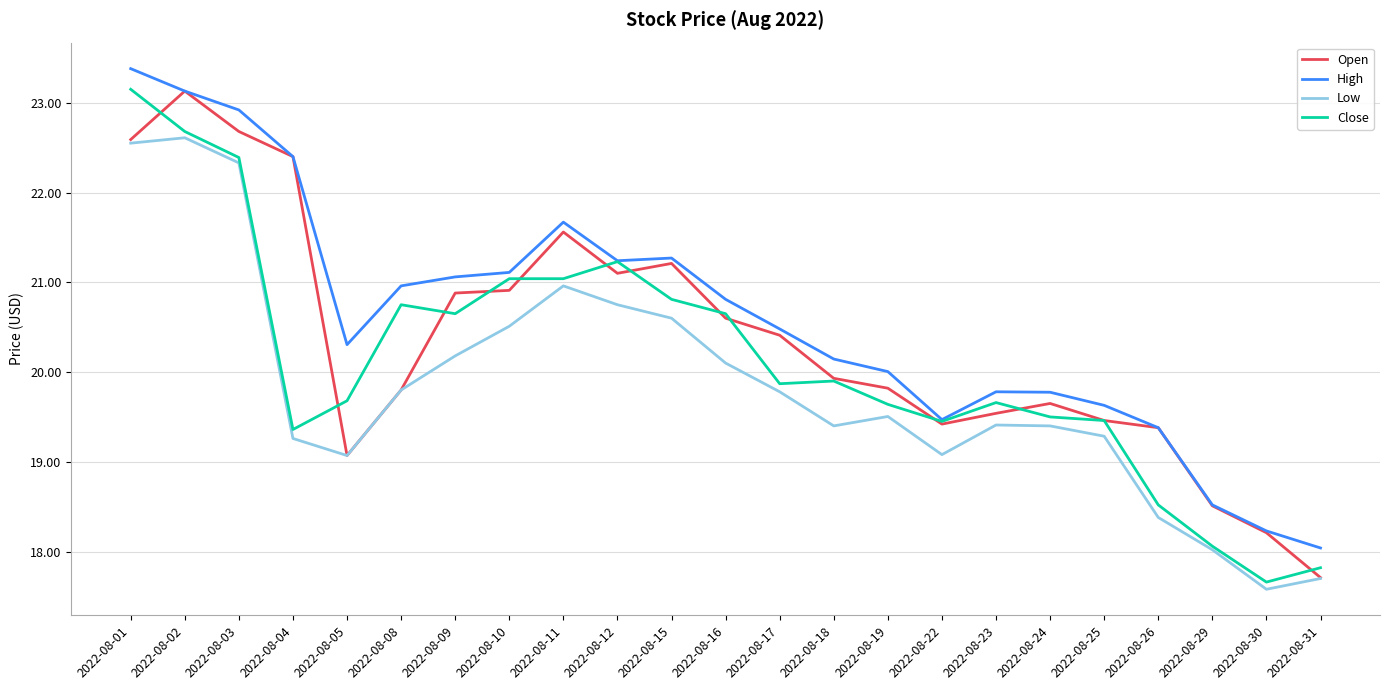

Is this an area chart (filled region under the line)?

No